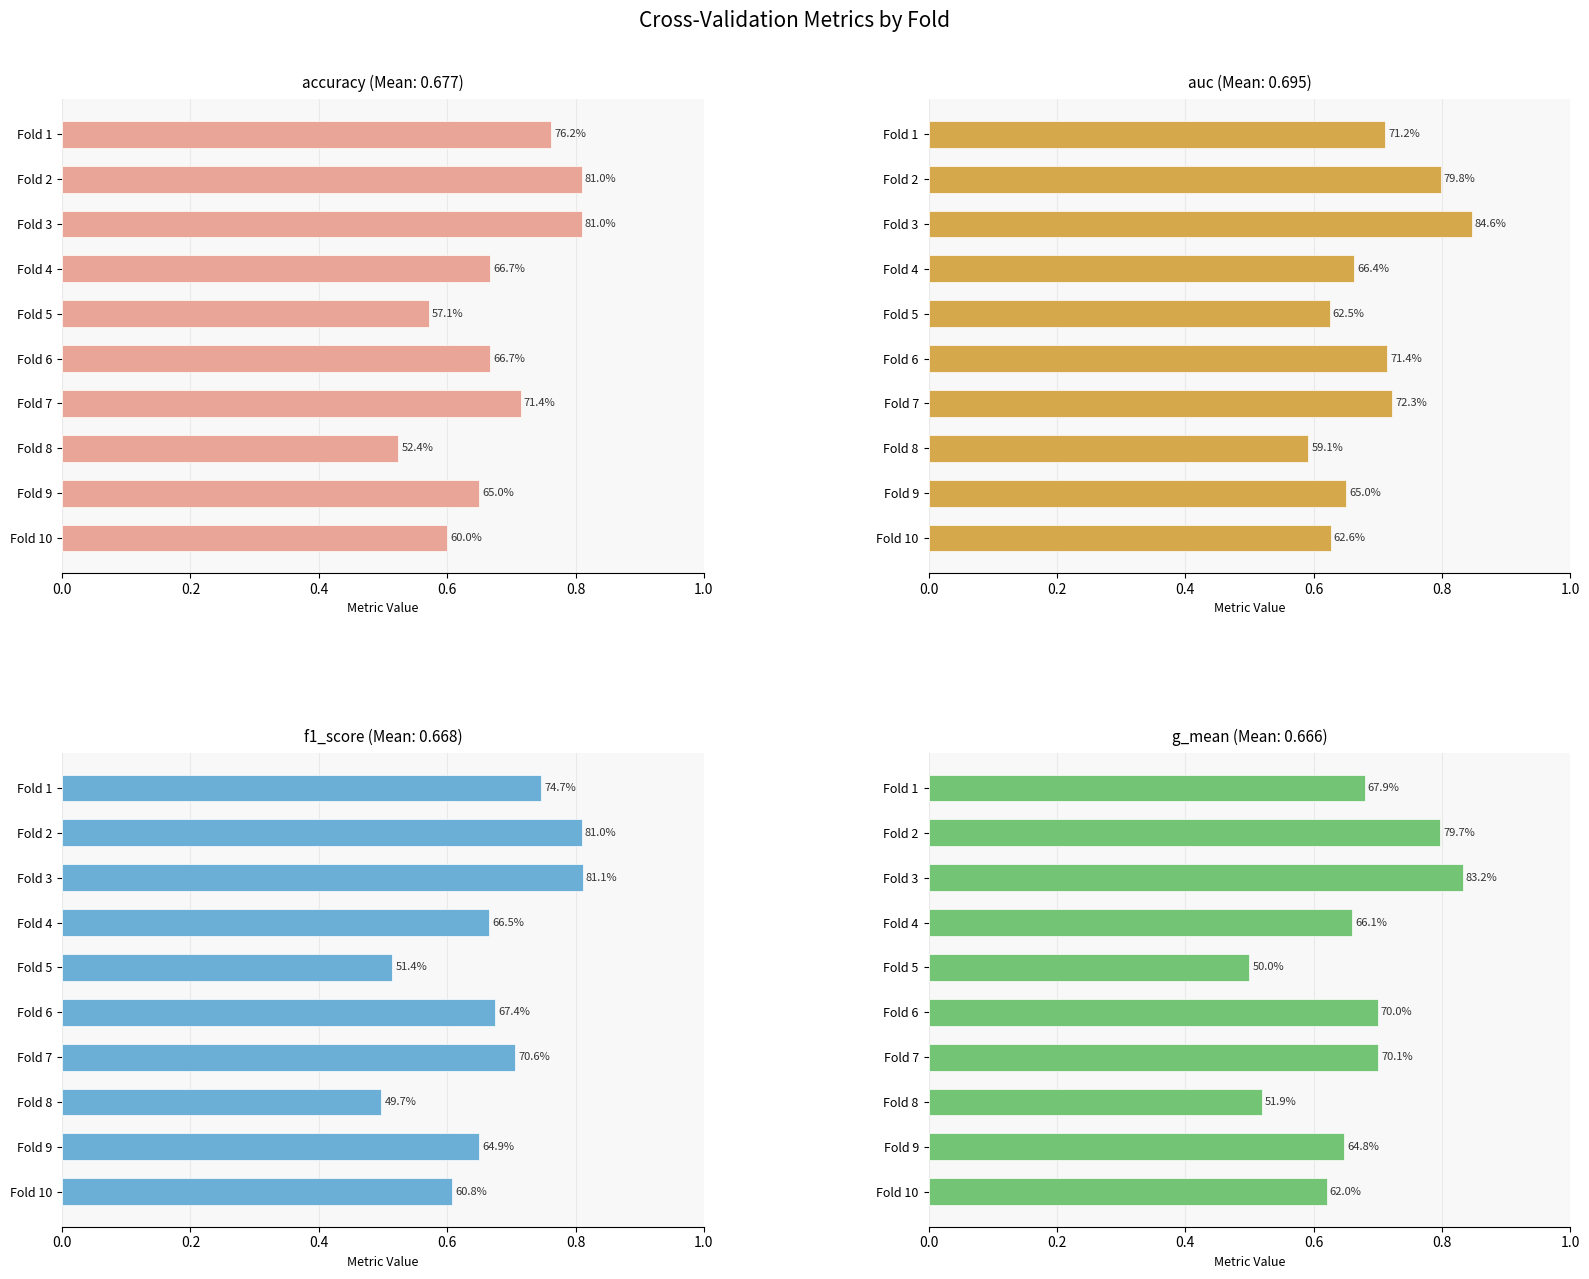

True or false: f1_score has a value of 0.9 at Fold 5.

False